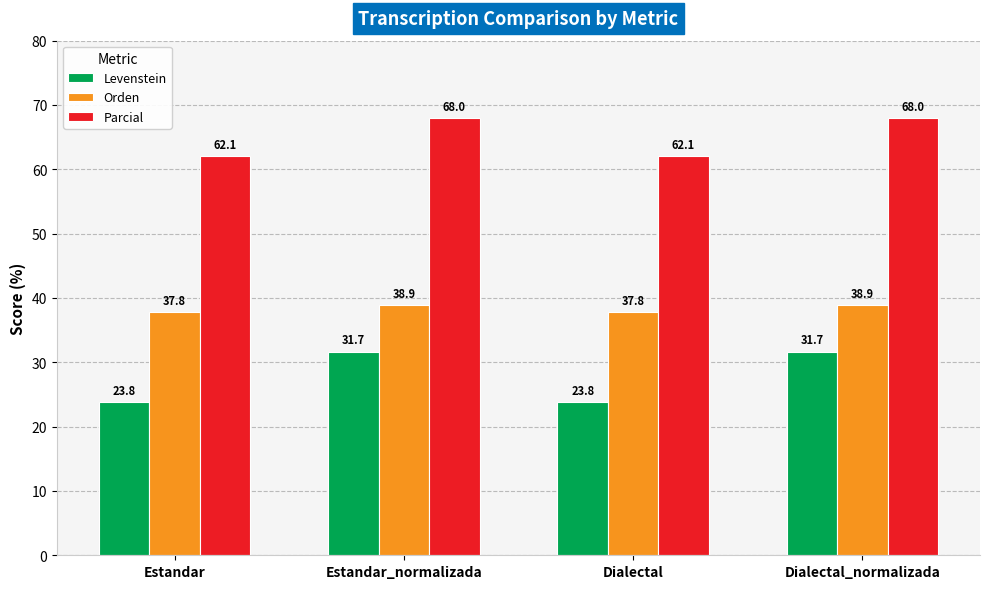

Read the Orden value at Estandar_normalizada.

38.9